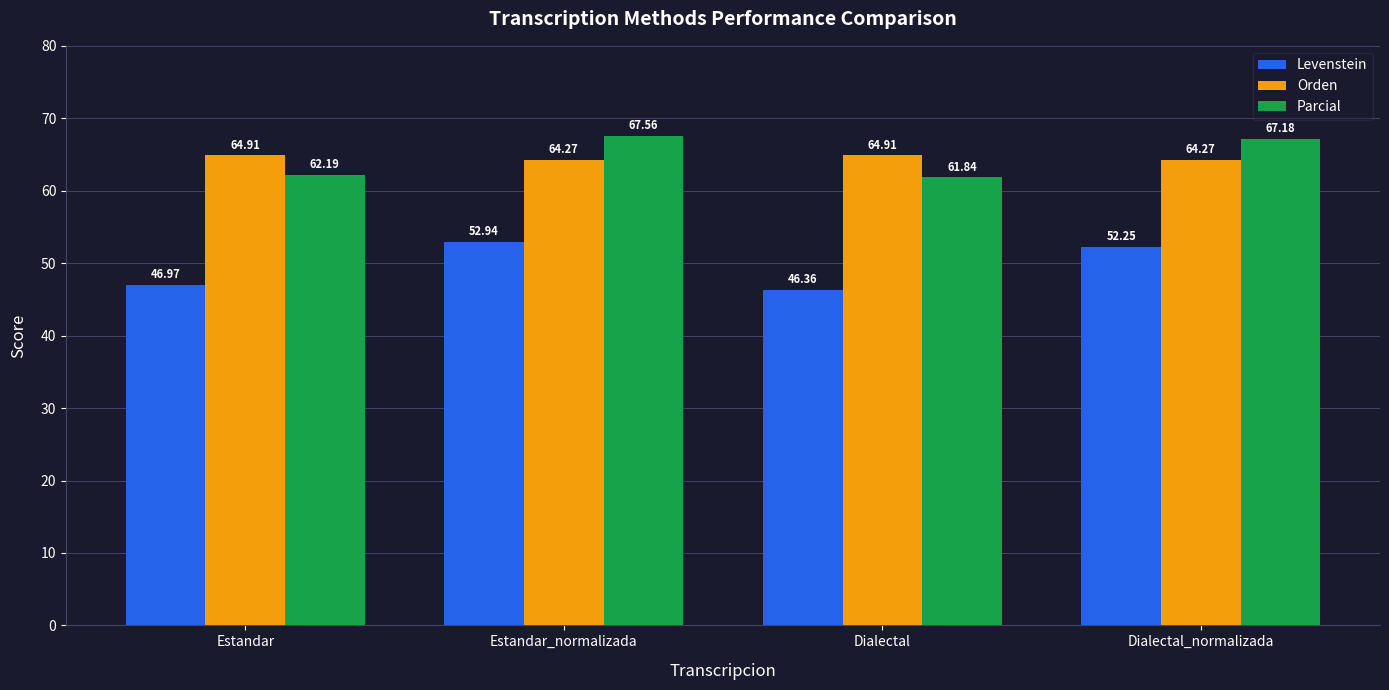

Where is Levenstein nearest to the value 49?

Estandar